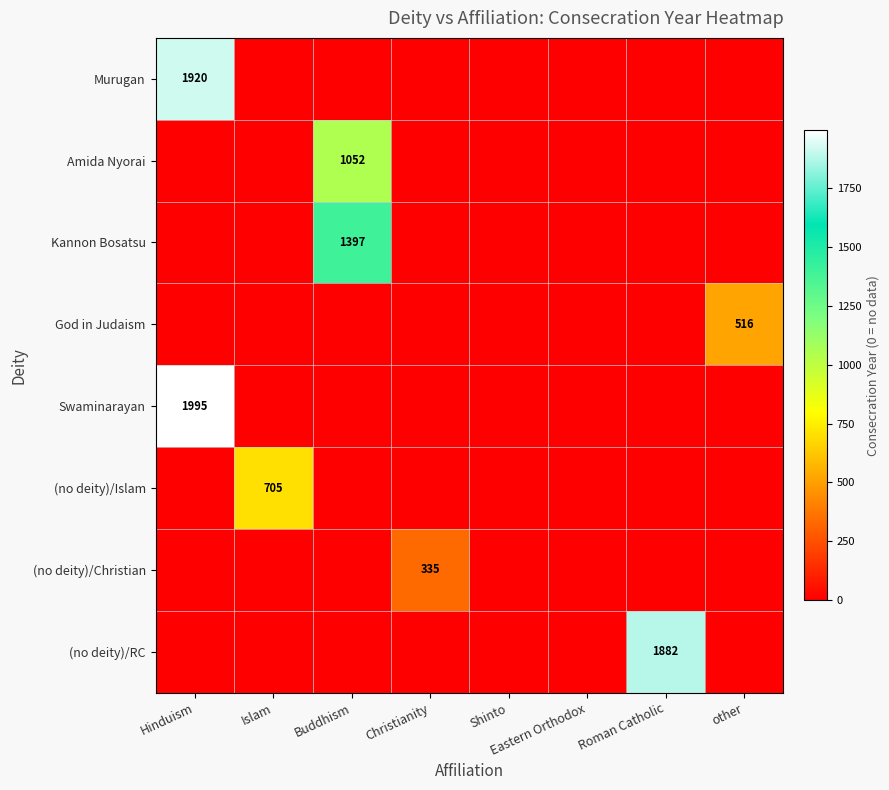

The Kannon Bosatsu series shows 864 at Buddhism. True or false?

False